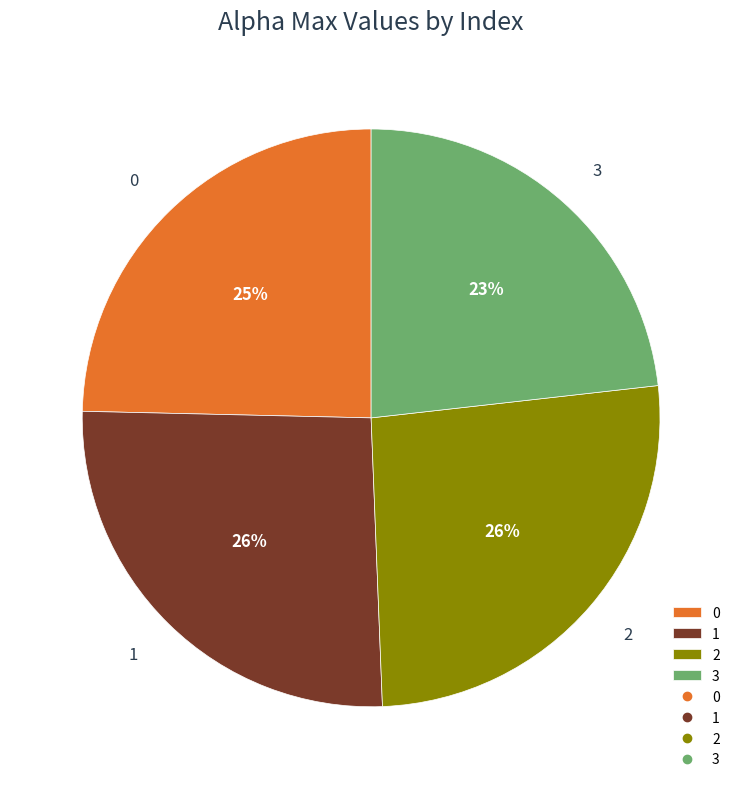

What percentage is the 1 slice, to the nearest percent?

26%